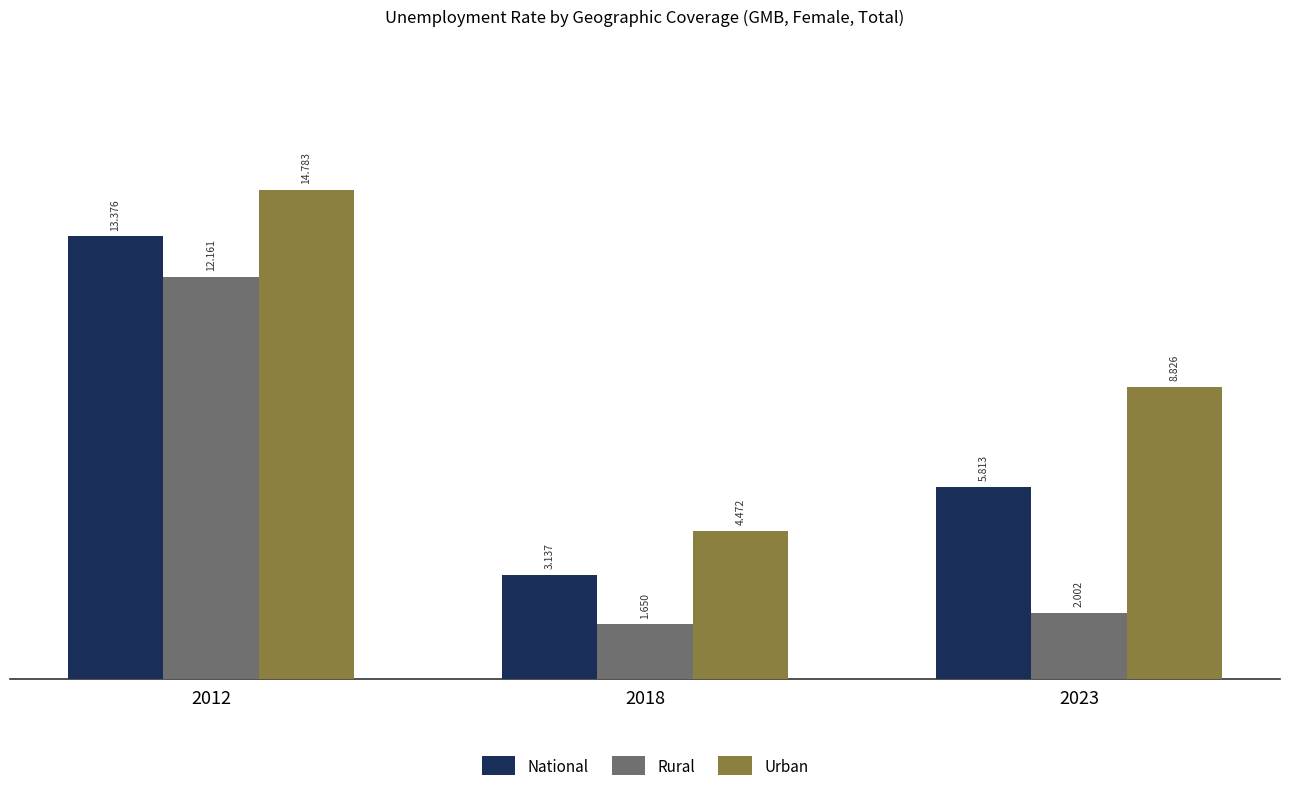

How many bars are there in each group?

3